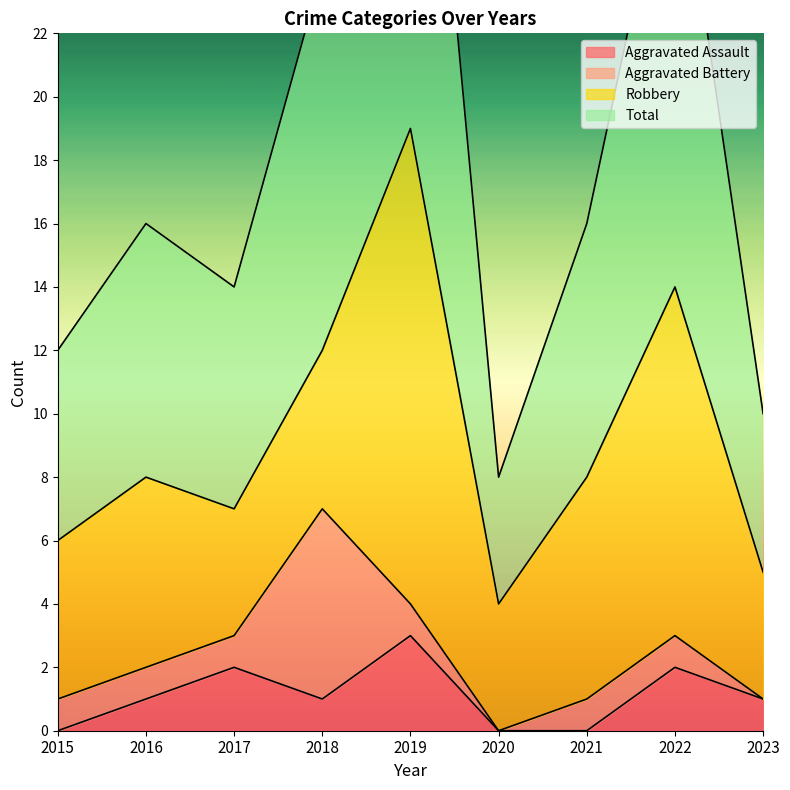

The value of Aggravated Assault at 2019 is 2. True or false?

False